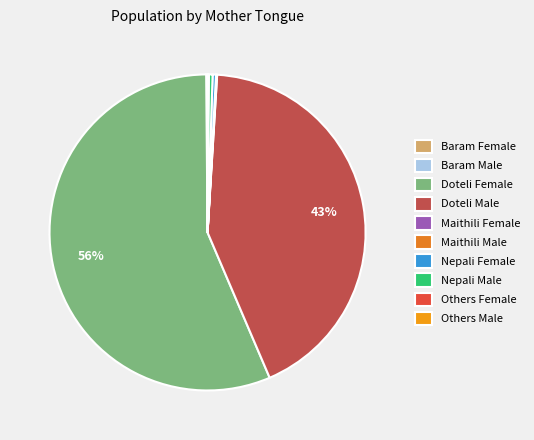

Rank the categories by value from highest to lowest.

Doteli Female, Doteli Male, Nepali Male, Nepali Female, Baram Female, Maithili Female, Others Male, Others Female, Maithili Male, Baram Male